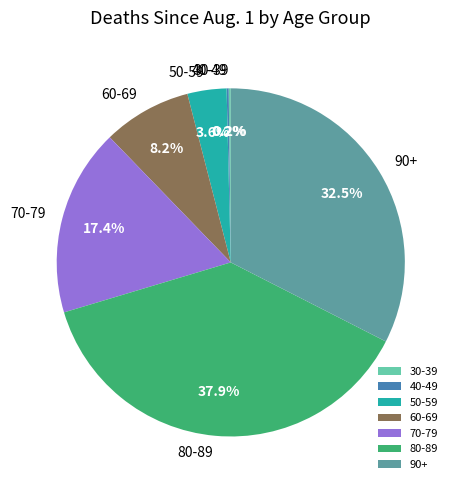

Approximately how many times larger is the value at 80-89 compared to 90+?

1.2